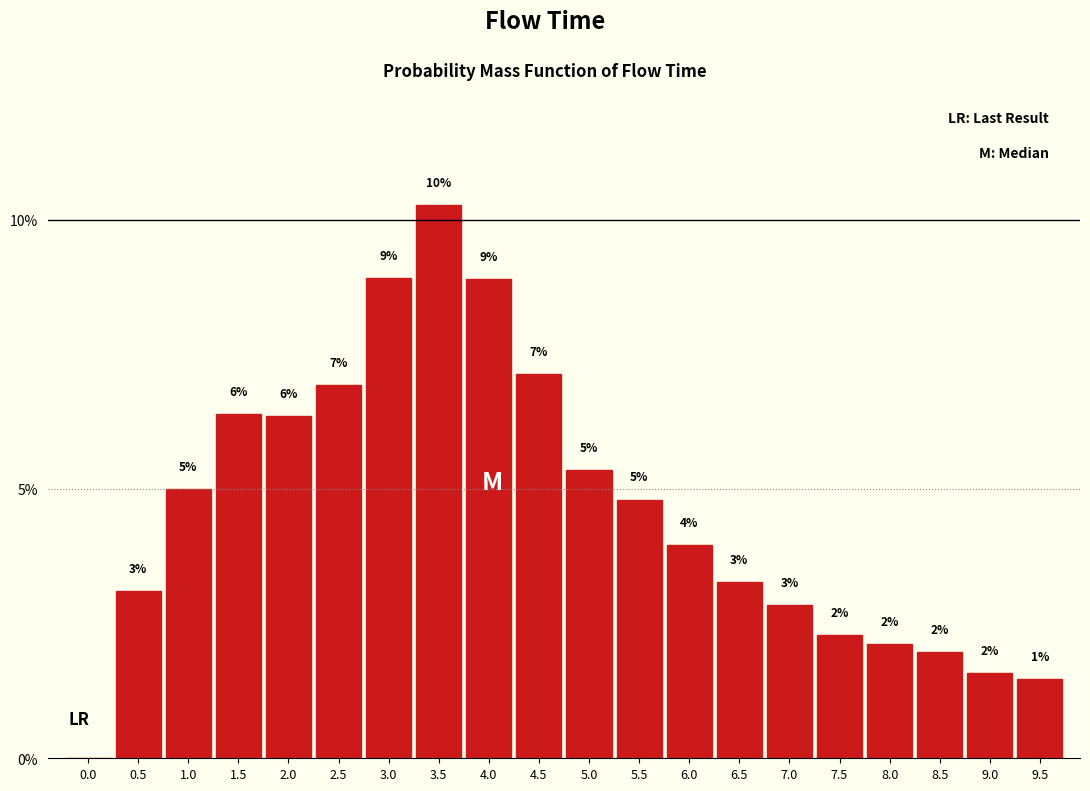

Are the bars horizontal?

No